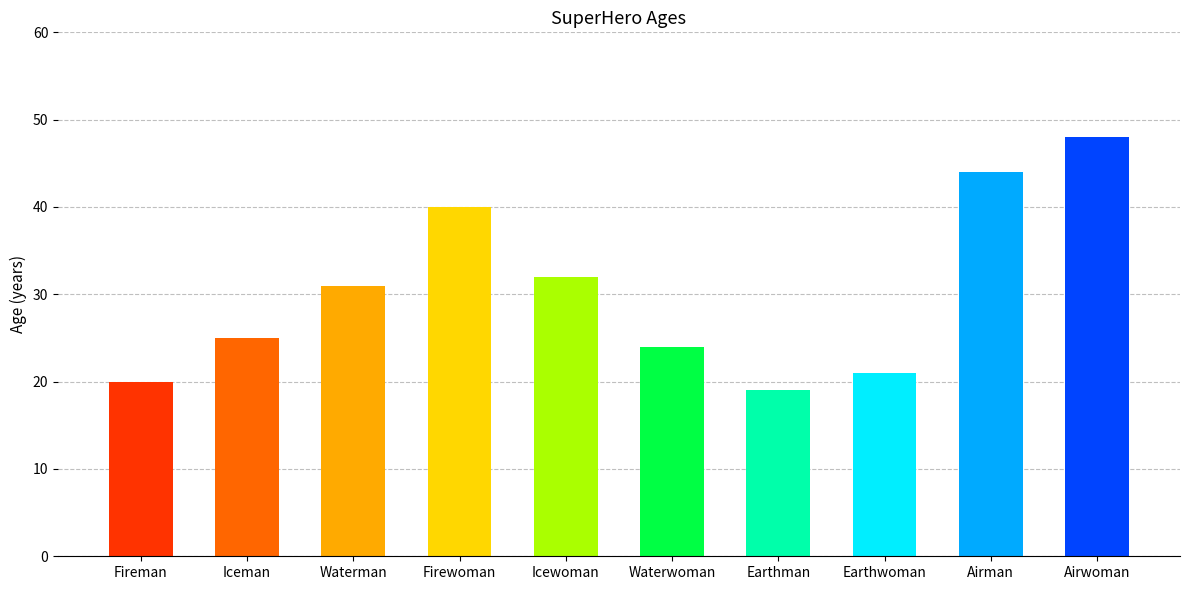

What is the value of the 5th bar from the left?

32